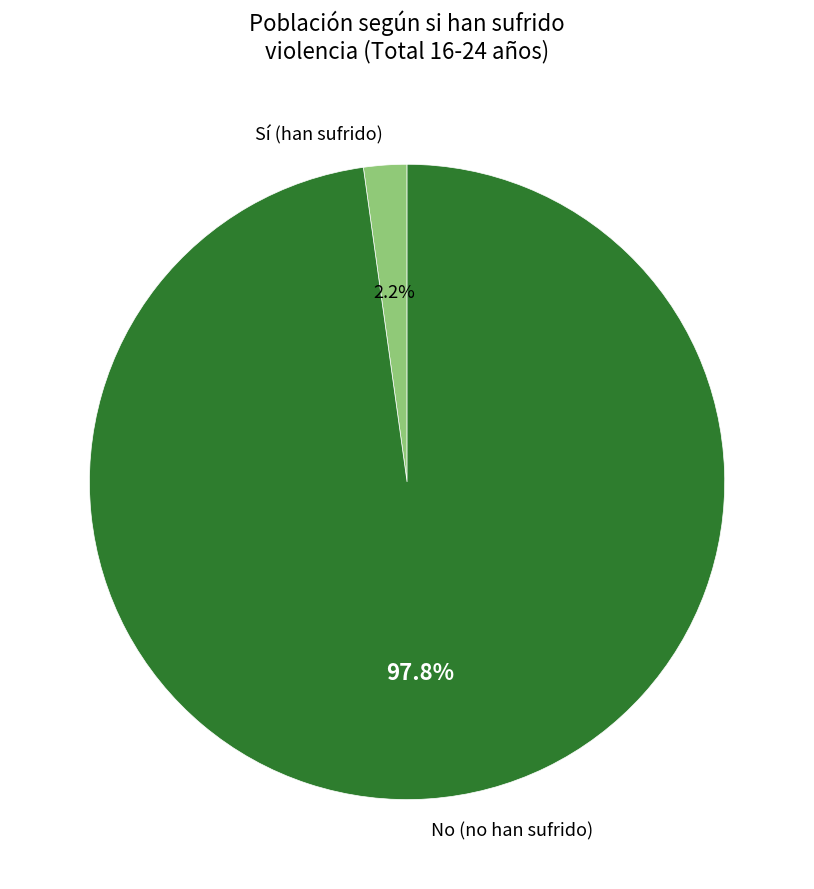

What is the majority slice?

No (no han sufrido)